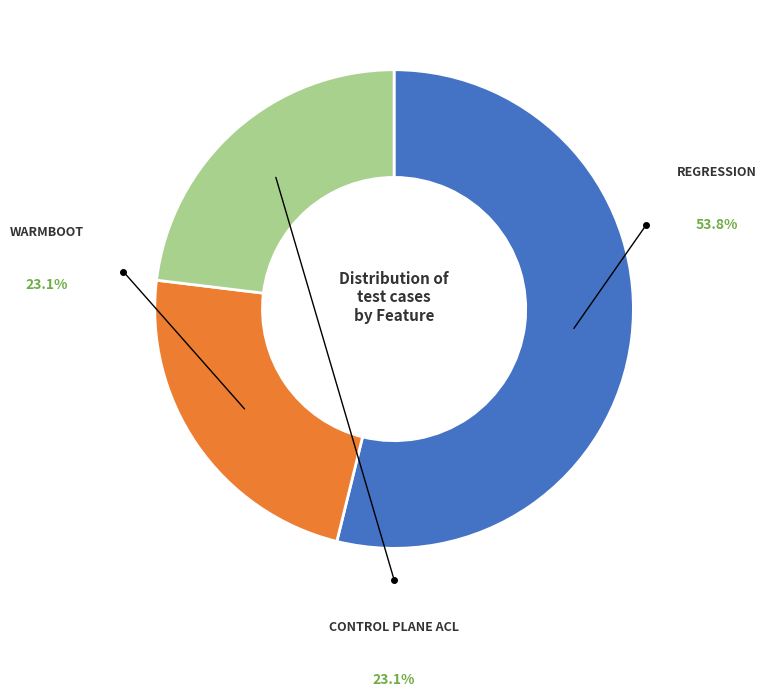

Is there any slice that represents more than half of the pie?

Yes